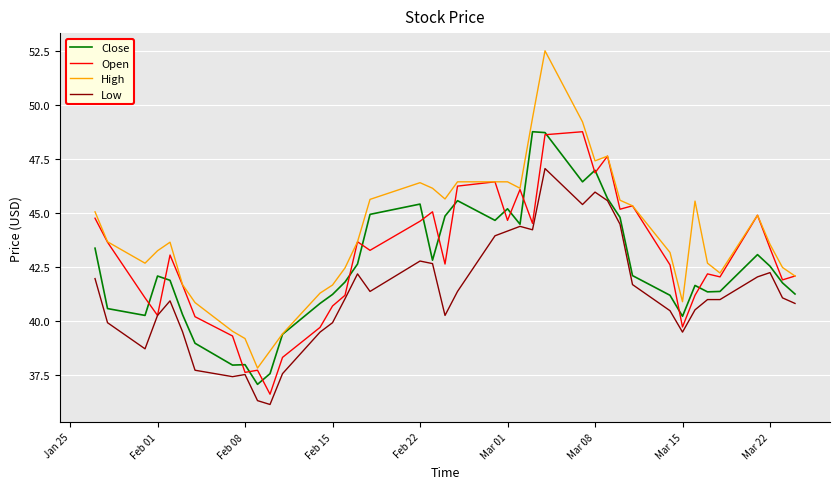

What is the maximum value shown in the chart?

52.5